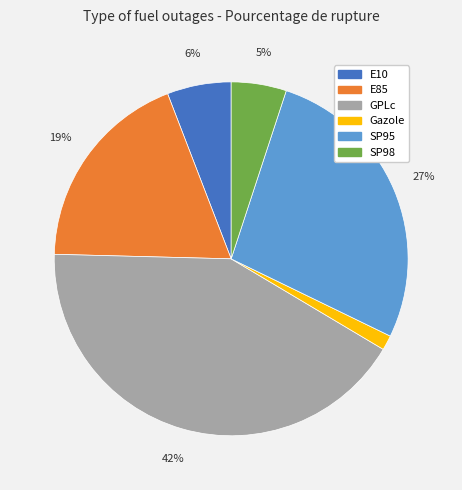

Between Gazole and E85, which is larger?

E85